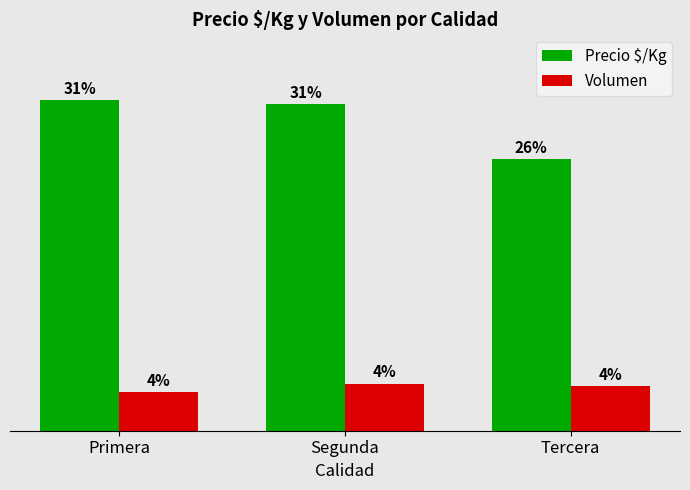

Which series has the largest range (max minus min)?

Precio $/Kg